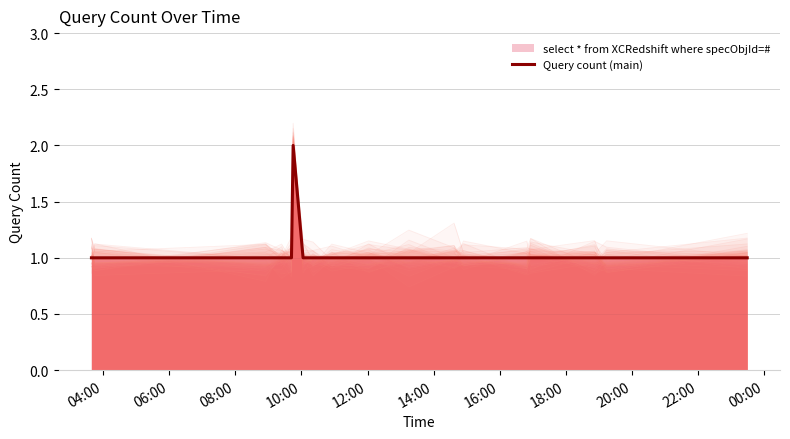

True or false: the data has more than 0 interior local peaks.

True